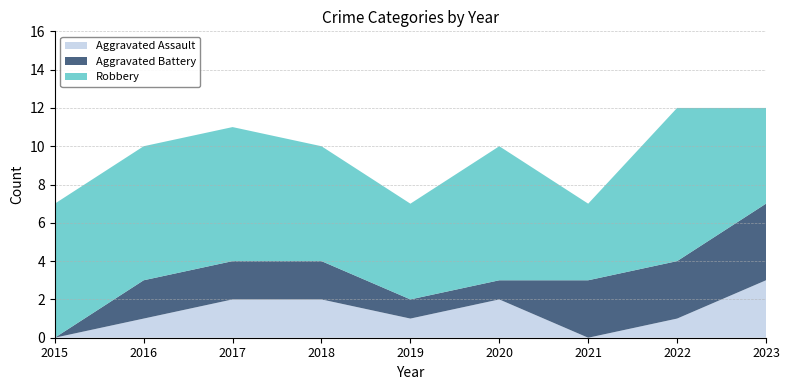

Reading right to left, extract all data points from this chart.

Aggravated Assault: 2023=3	2022=1	2021=0	2020=2	2019=1	2018=2	2017=2	2016=1	2015=0
Aggravated Battery: 2023=4	2022=3	2021=3	2020=1	2019=1	2018=2	2017=2	2016=2	2015=0
Robbery: 2023=5	2022=8	2021=4	2020=7	2019=5	2018=6	2017=7	2016=7	2015=7